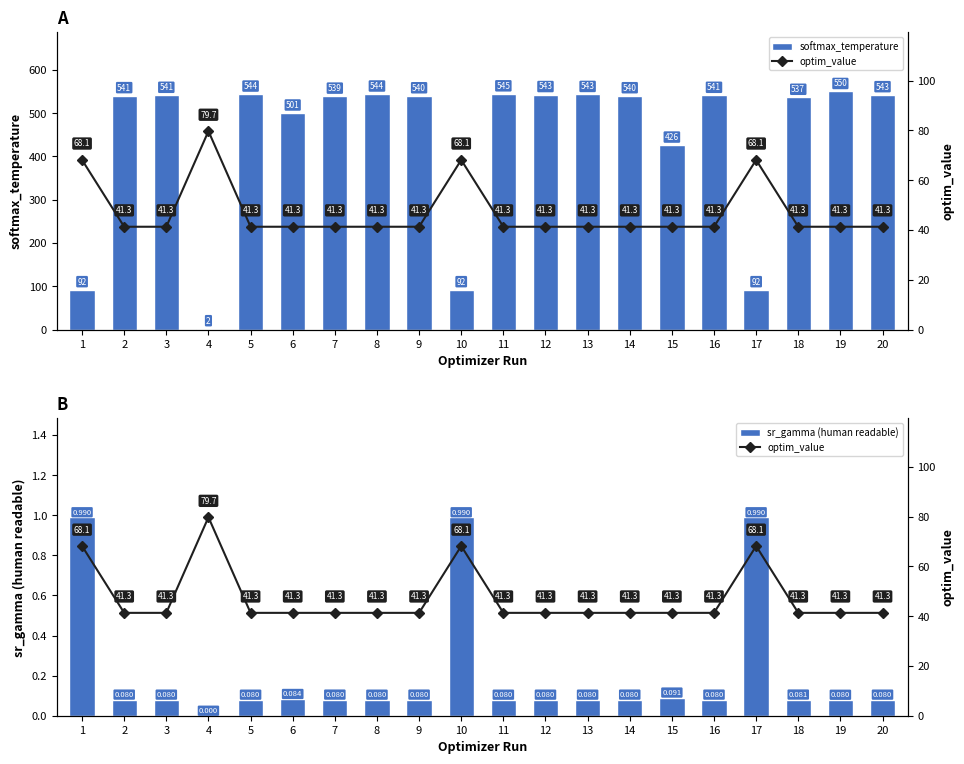

Is it true that softmax_temperature equals 715.9 at 9?

False